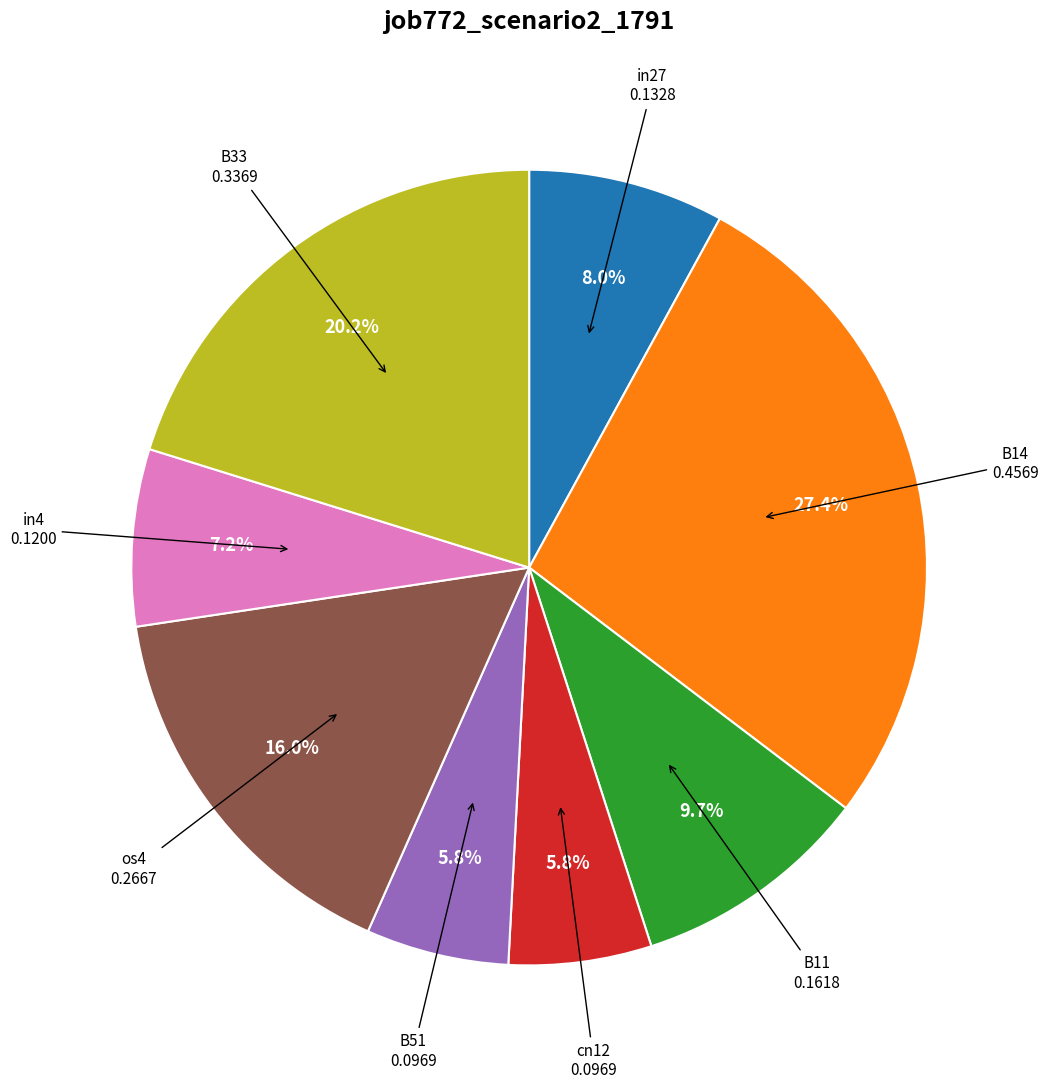

What is the largest slice in the pie chart?

B14